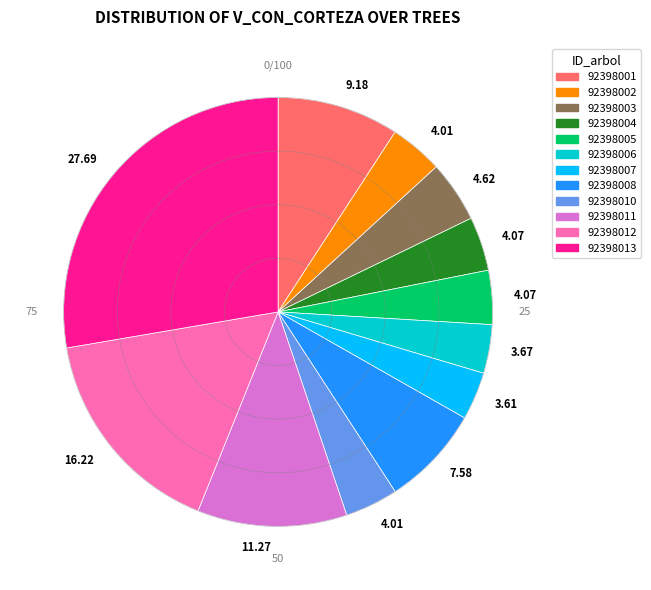

Do 92398006 and 92398012 together represent more than half of the pie?

No